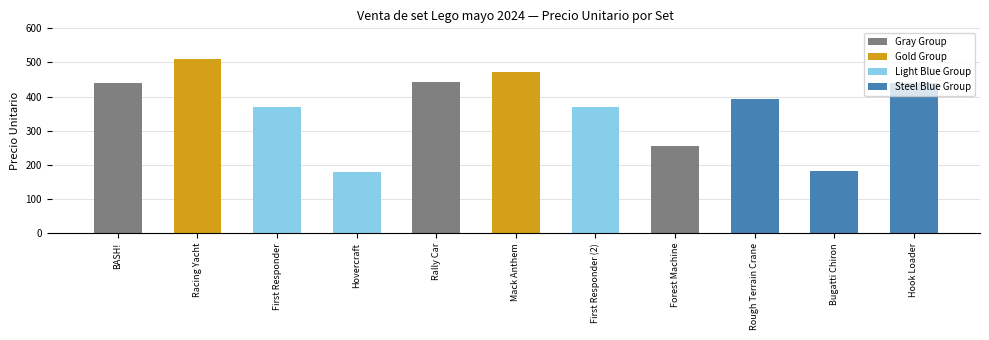

Is it true that the value at First Responder (2) is 646?

False